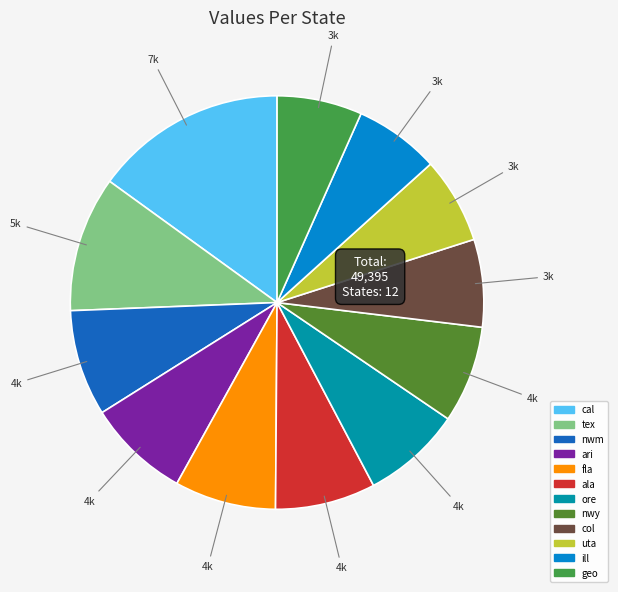

How many slices are in this pie chart?

12